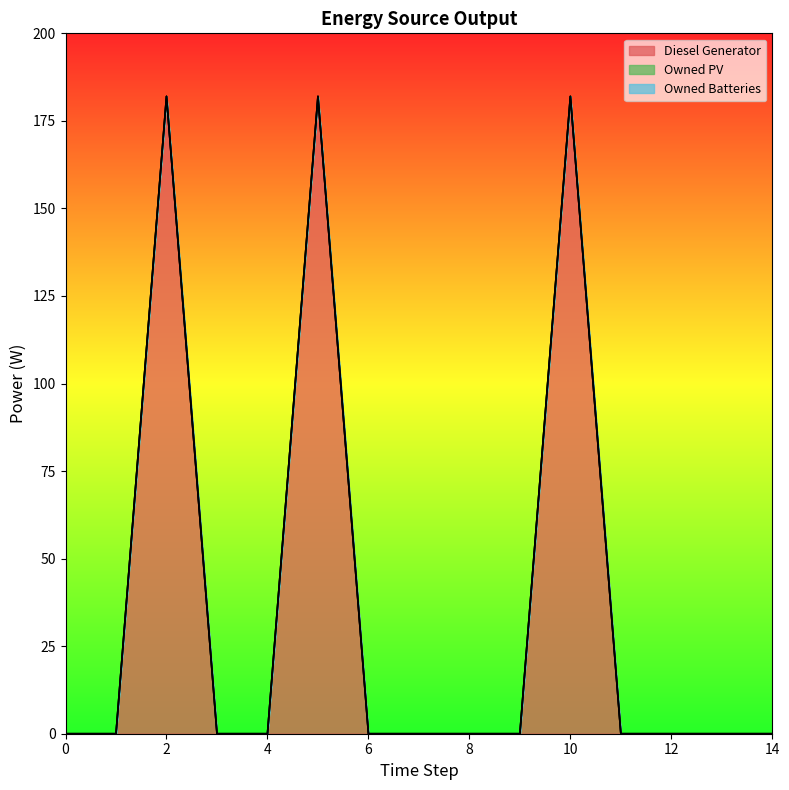

True or false: Diesel Generator and Owned PV cross at least once.

False